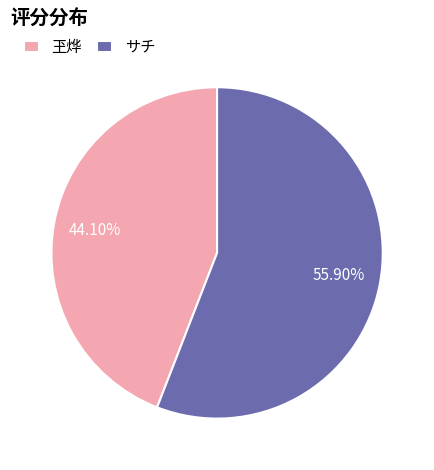

Which has a higher value, 玊烨 or サチ?

サチ